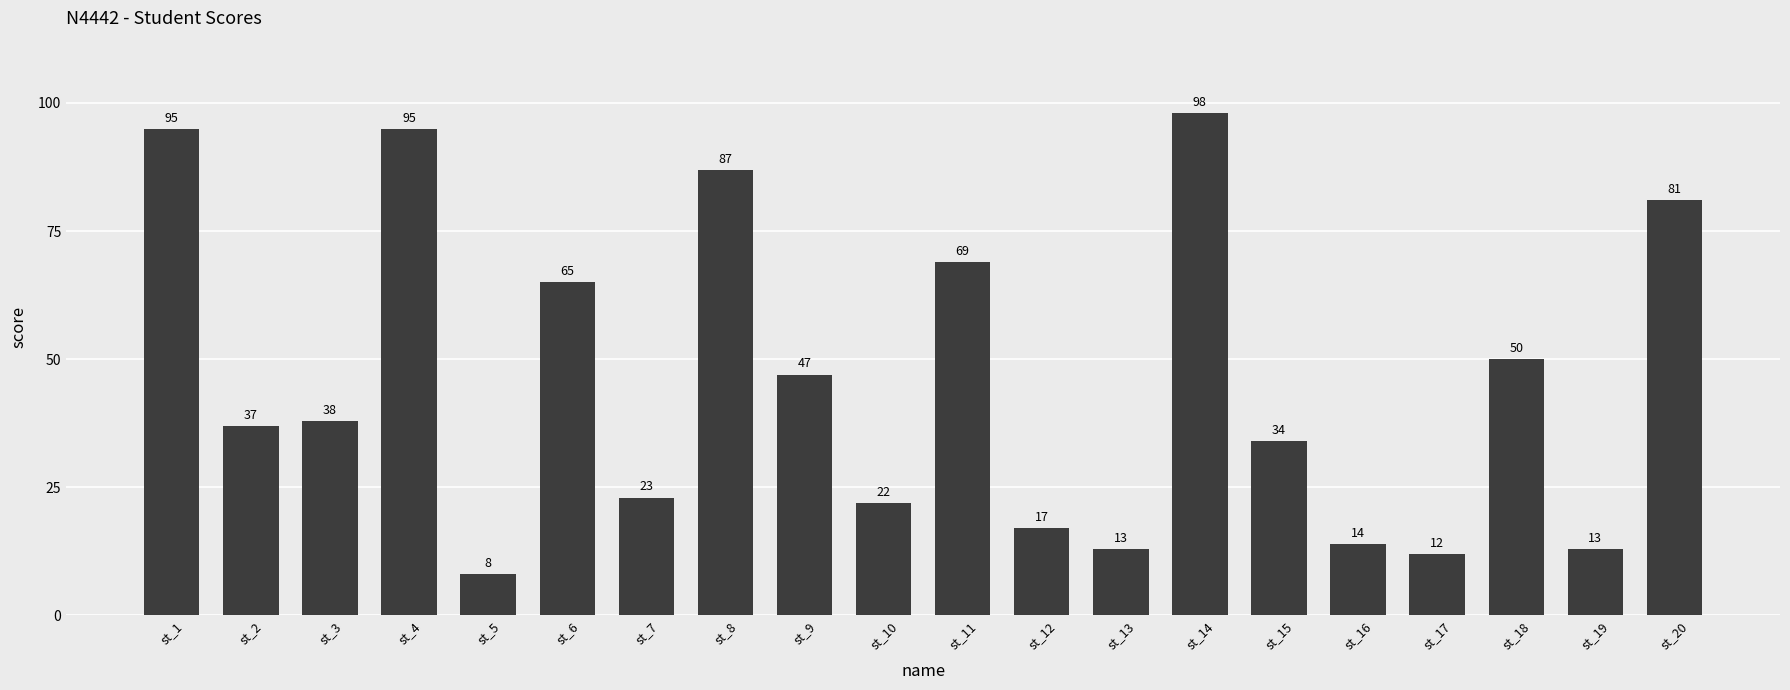

What is the difference between the second highest and minimum values?

87